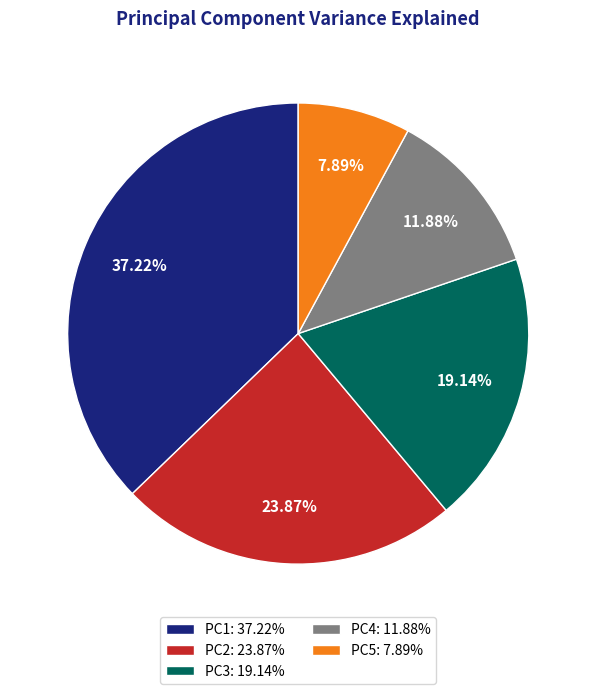

To the nearest percent, what portion does PC2 represent?

24%